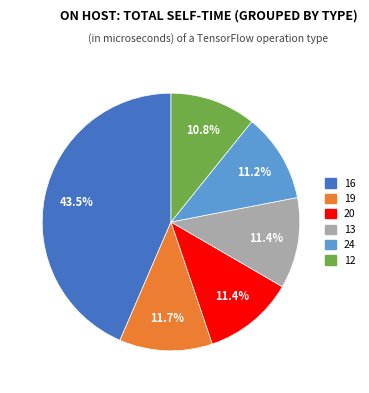

How many slices are in this pie chart?

6